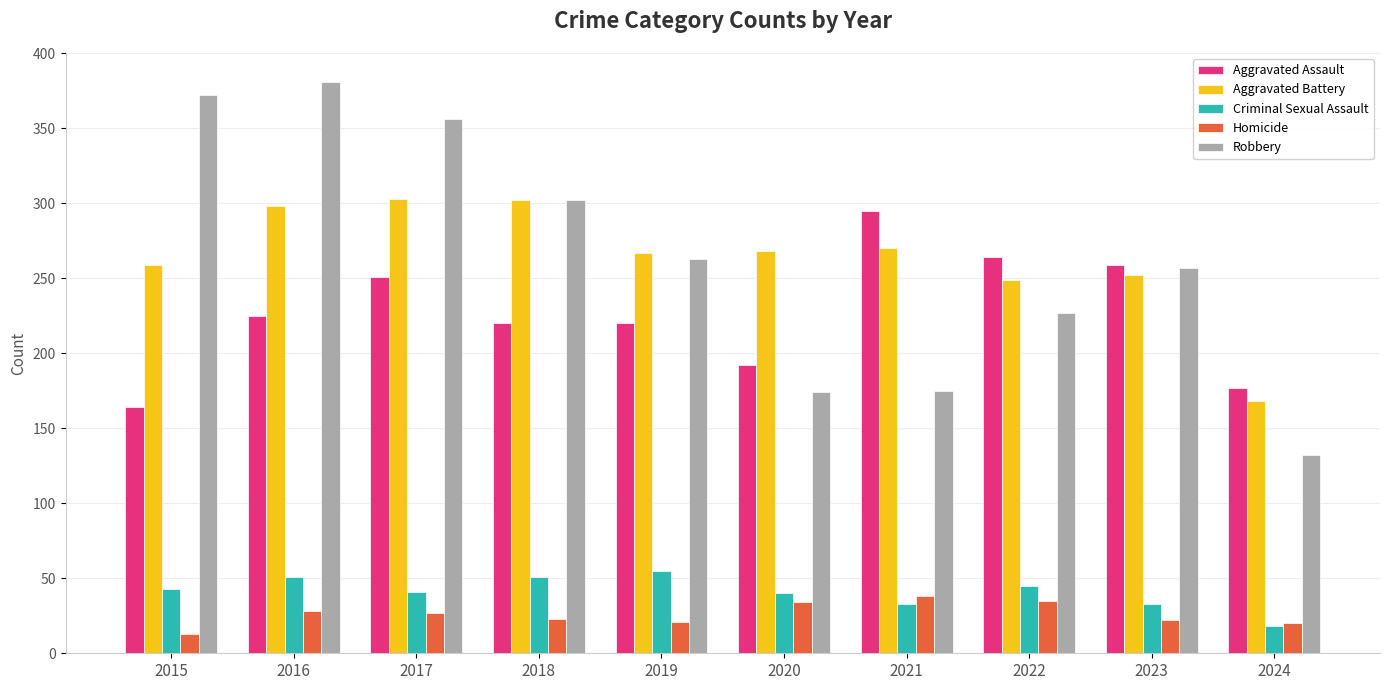

Is the value of Homicide at 2016 greater than the value of Robbery at 2024?

No